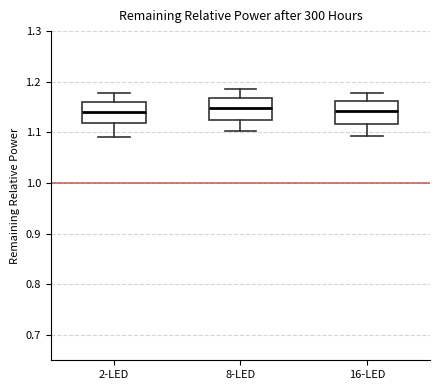

Reading left to right, read every box against the y-axis: the position of its median line, the range the box covers, and the ends of its whiskers. The values are not printed on the chart, so give them approximately, as read against the axis.

2-LED: median 1.14, box 1.12 to 1.16, whiskers 1.09 to 1.18
8-LED: median 1.15, box 1.12 to 1.17, whiskers 1.10 to 1.19
16-LED: median 1.14, box 1.12 to 1.16, whiskers 1.09 to 1.18